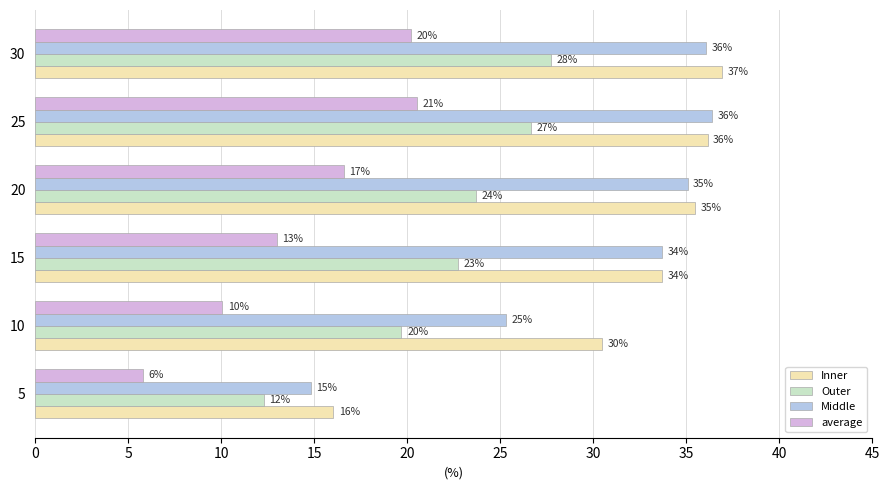

What are all the series names shown in the legend?

Inner, Outer, Middle, average